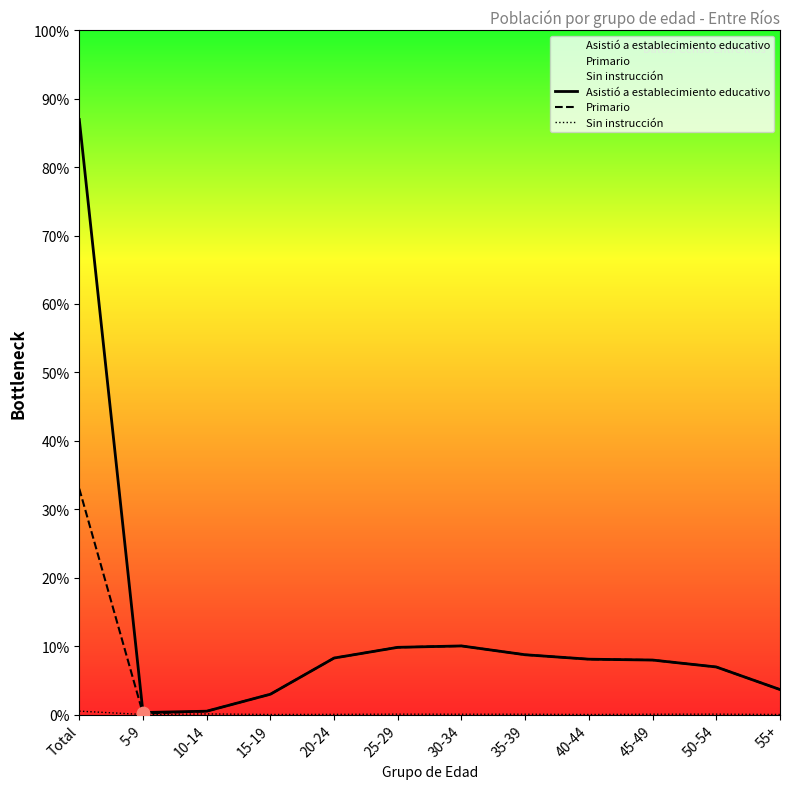

Which series contains the highest Y value?

Asistió